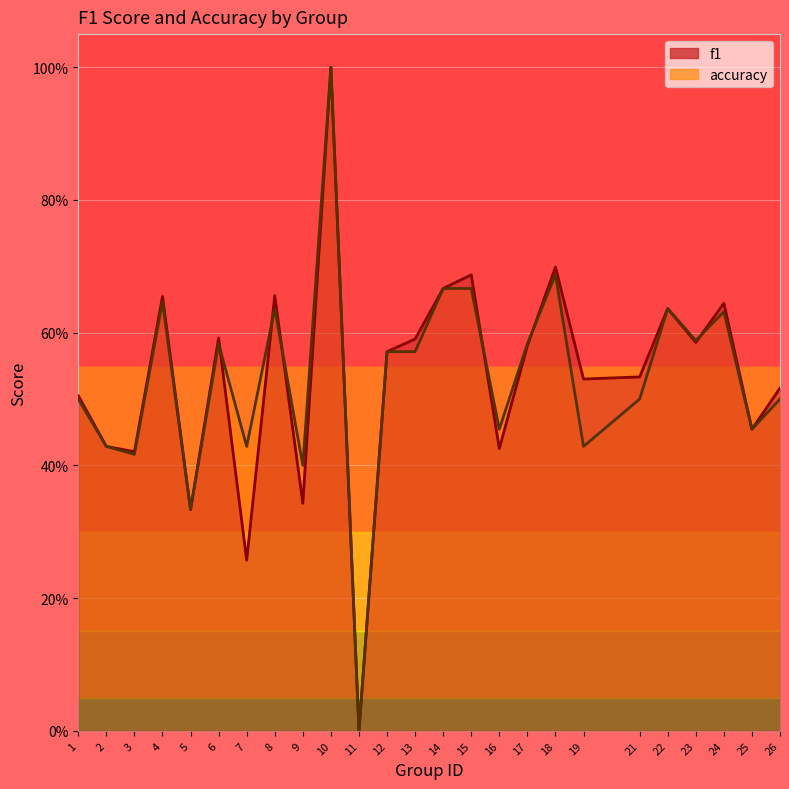

How many data points in f1 are above 0?

24